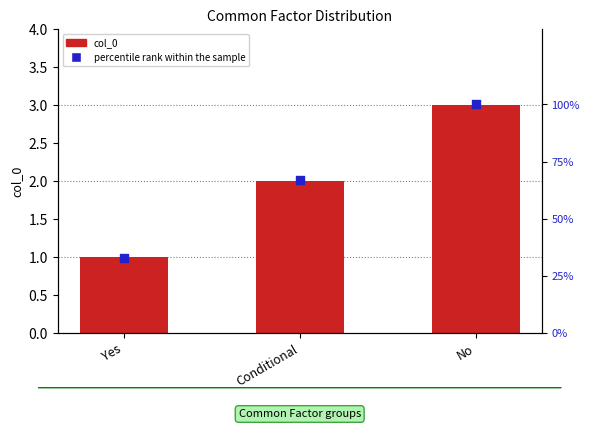

At which category is the sum across all series the highest?

No